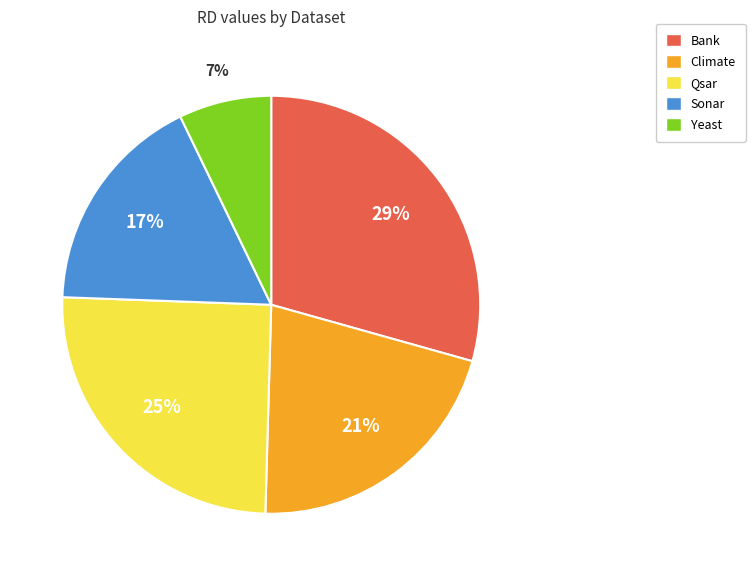

Rank the categories by value from highest to lowest.

Bank, Qsar, Climate, Sonar, Yeast